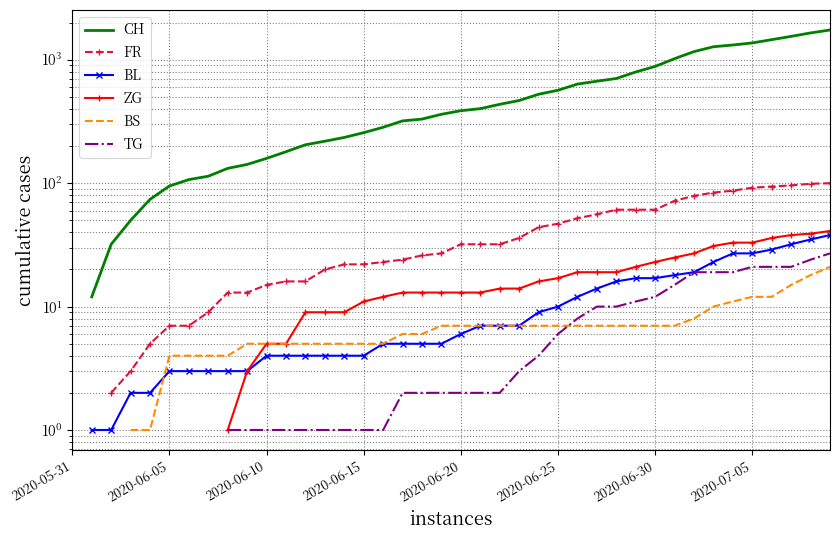

What is the label of the 27th point from the right?

13